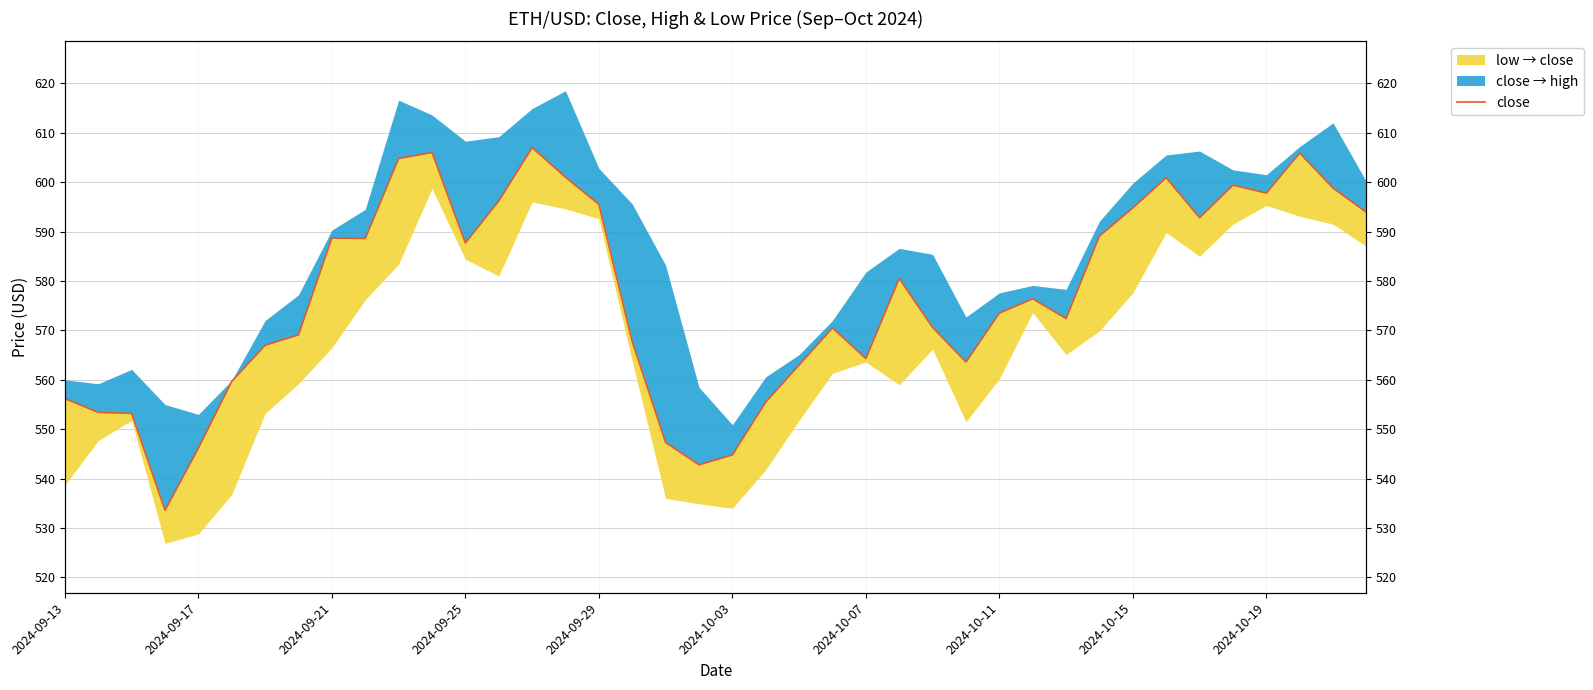

What is the value of the 6th point from the left?

559.7